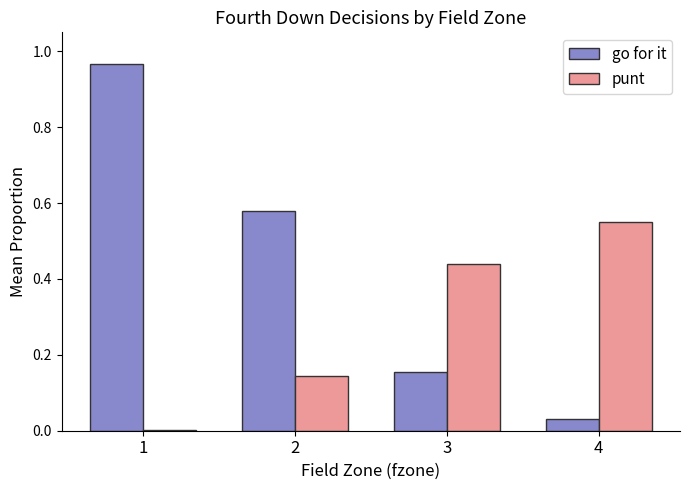

Is the value of punt at 1 greater than the value of go for it at 3?

No